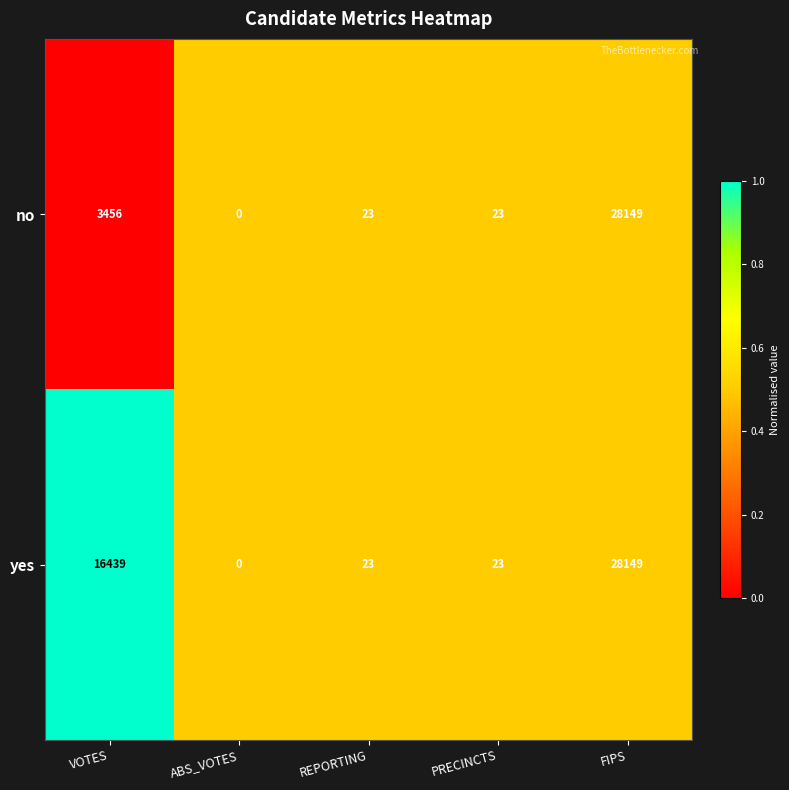

Rank the series at VOTES from highest to lowest value.

yes, no